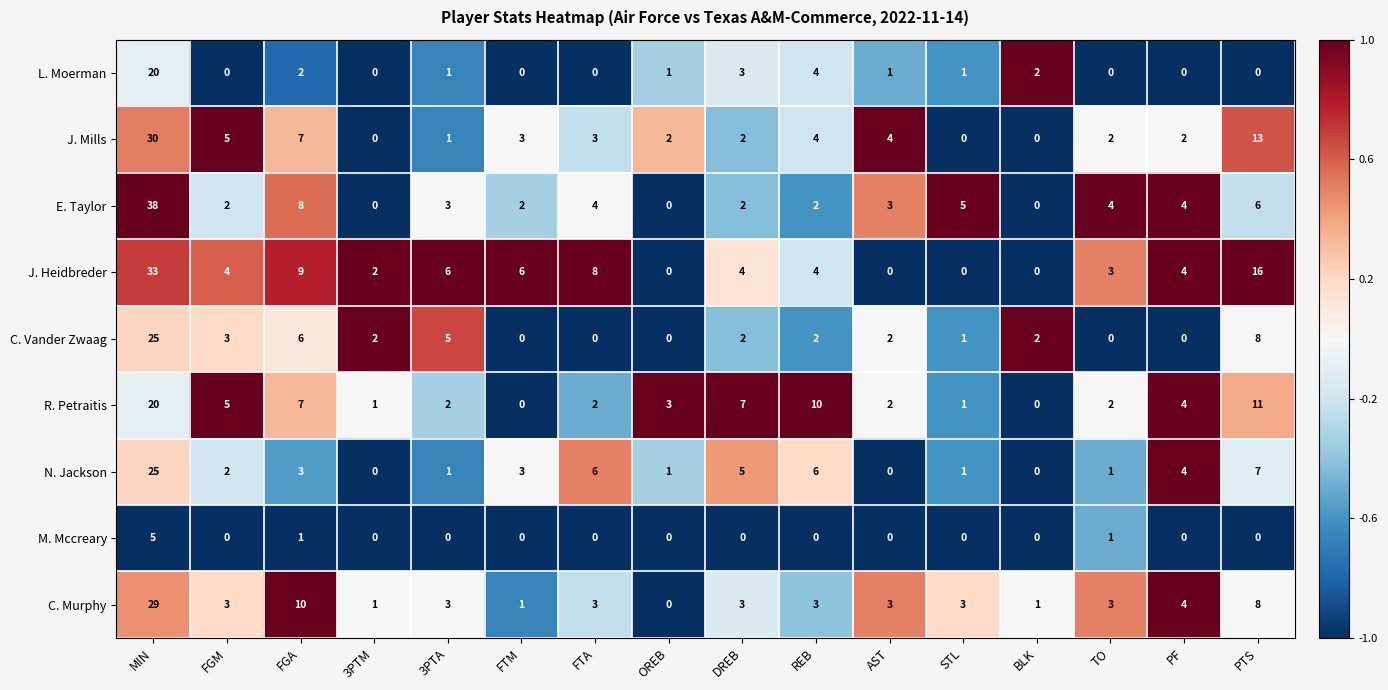

Where is R. Petraitis nearest to the value 10?

REB